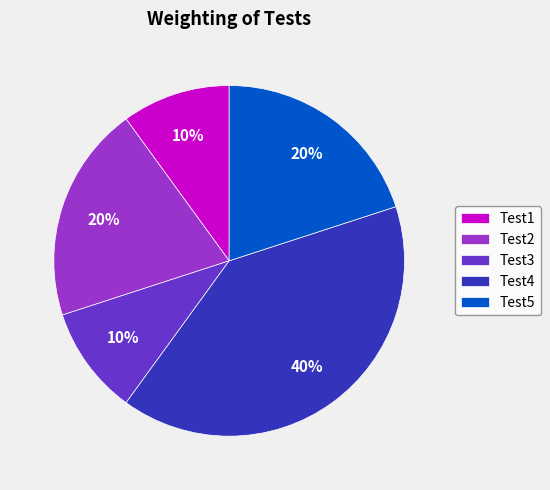

Which category has the biggest portion of the pie?

Test4